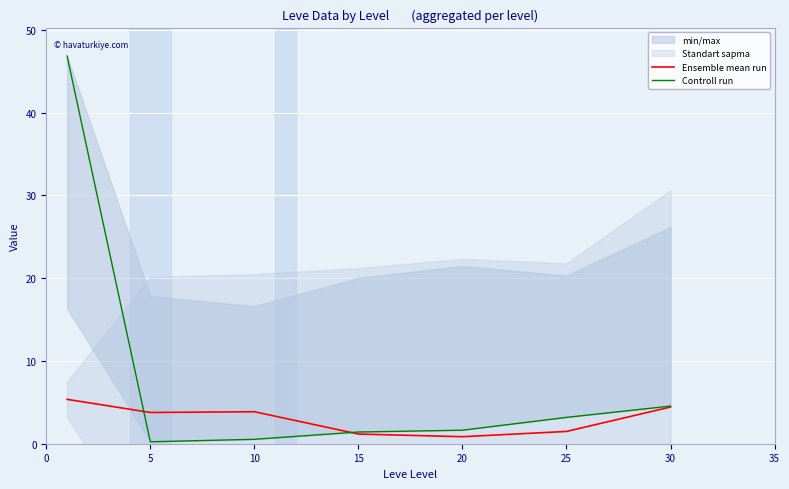

Between 20 and 25, which is larger?

25